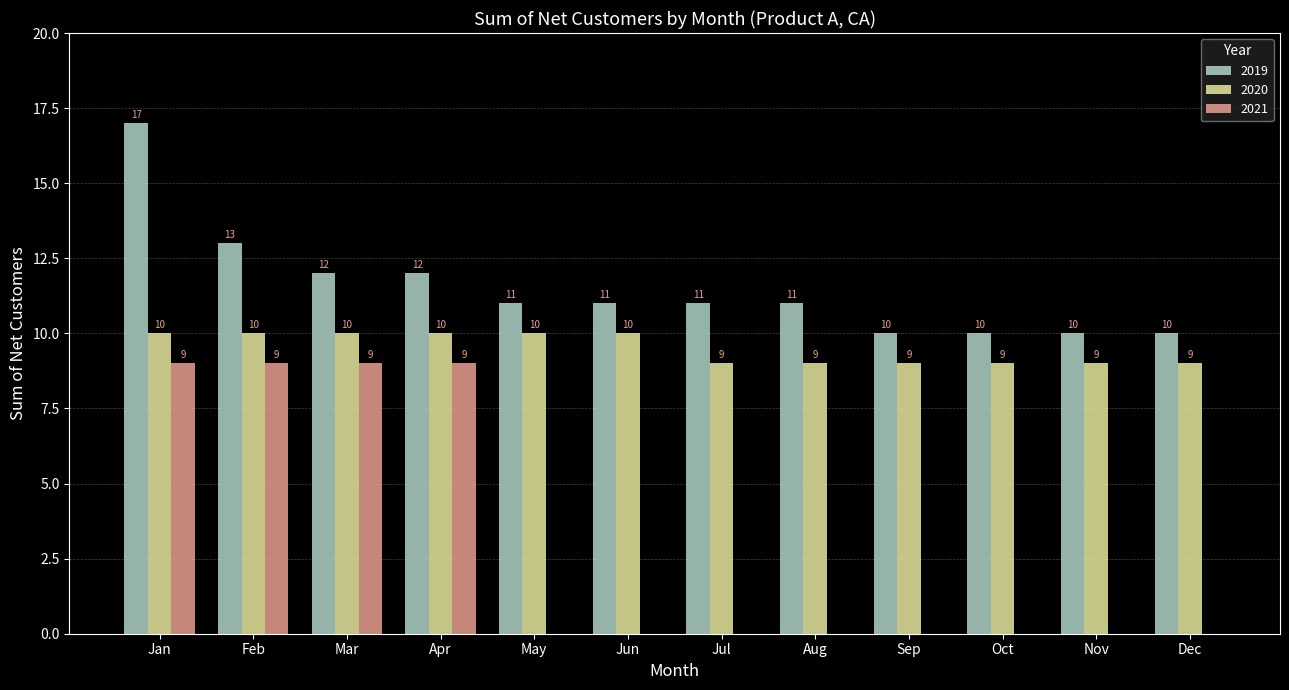

Count the 2020 values in the range 9 to 10.

12